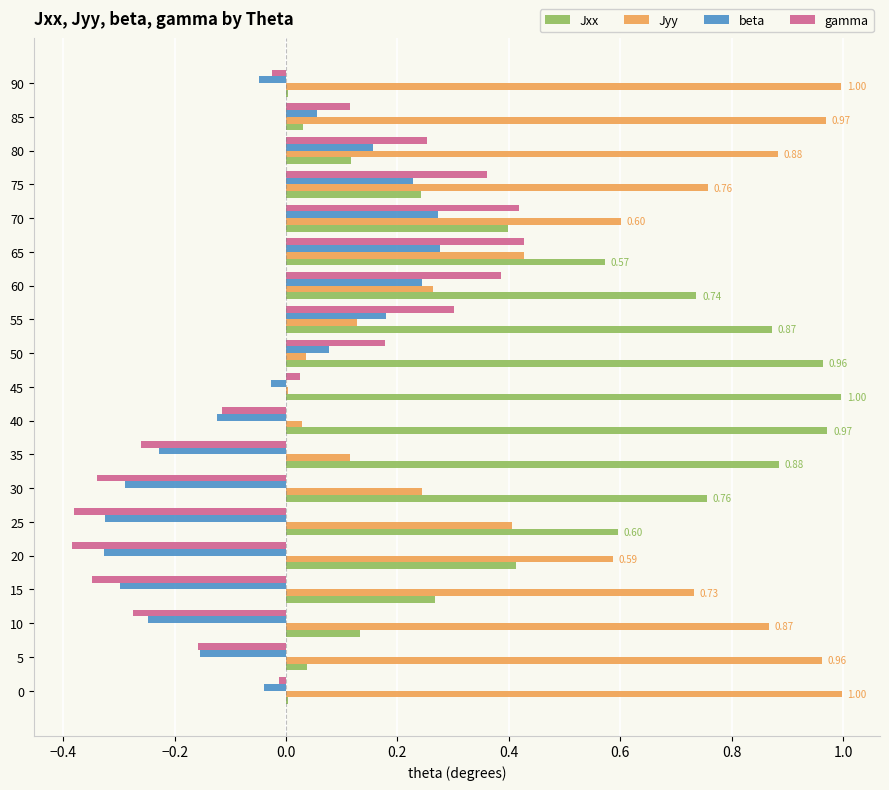

Is the value of beta at 65 greater than the value of Jyy at 55?

Yes